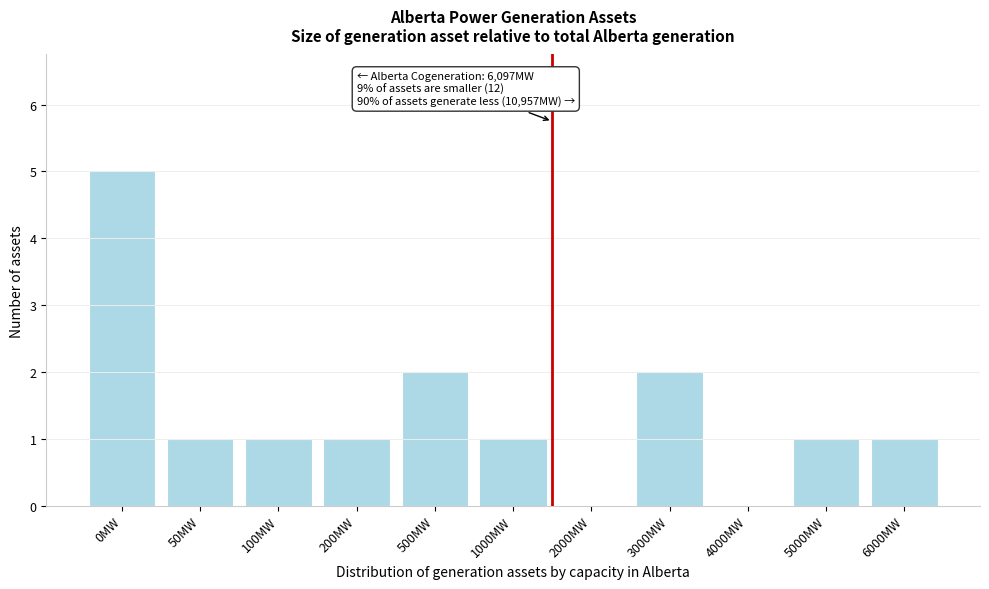

Reading left to right, transcribe all the data shown in this chart.

0MW=5	50MW=1	100MW=1	200MW=1	500MW=2	1000MW=1	2000MW=0	3000MW=2	4000MW=0	5000MW=1	6000MW=1